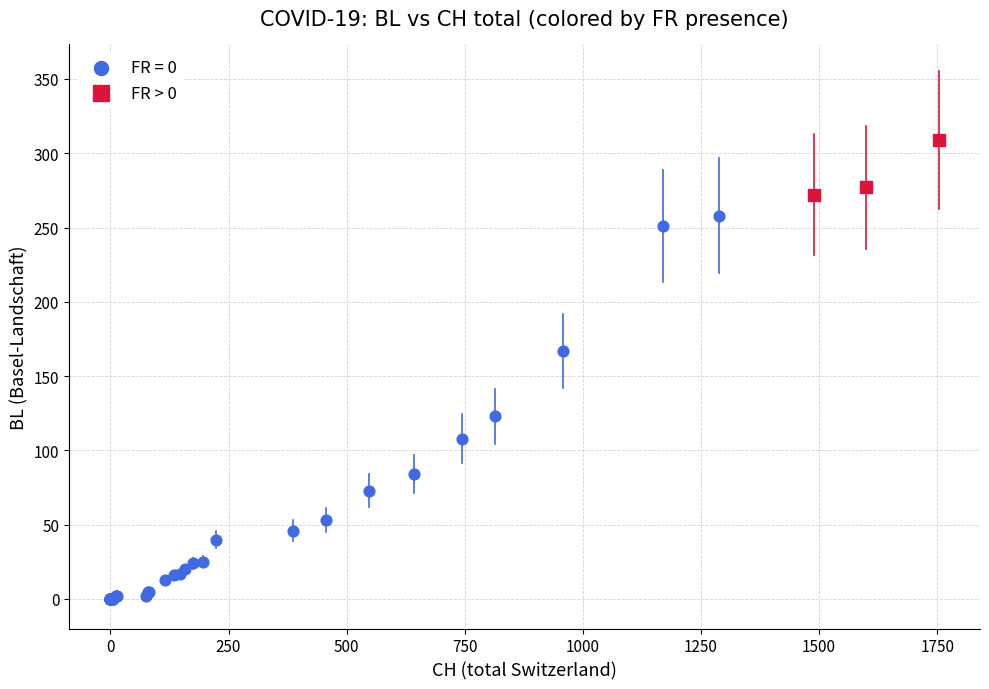

Which series has the largest Y range (max minus min)?

FR = 0